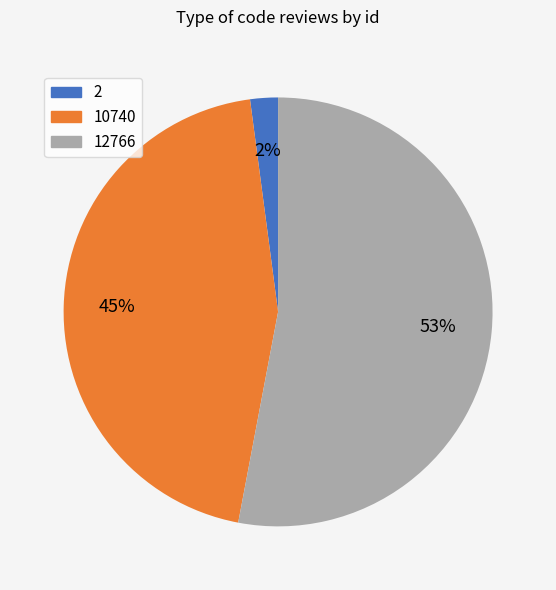

Rank the categories by value from highest to lowest.

12766, 10740, 2